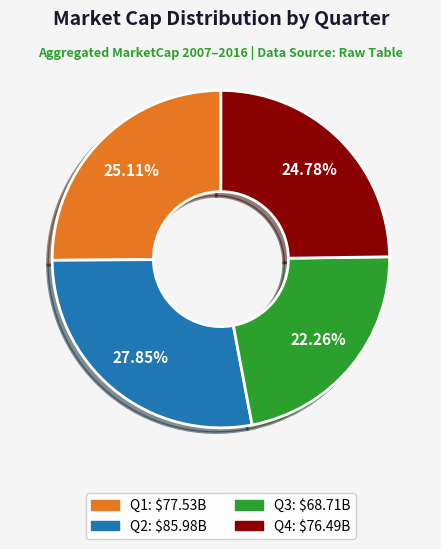

How much of the chart is everything except Q4?

75.2%